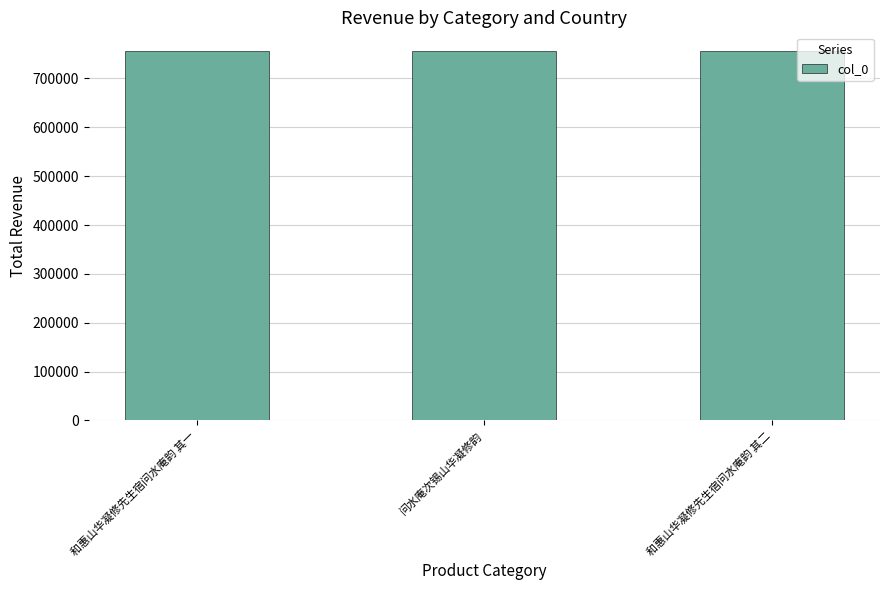

Read the value at 和惠山华凝修先生宿问水庵韵 其一.

756619